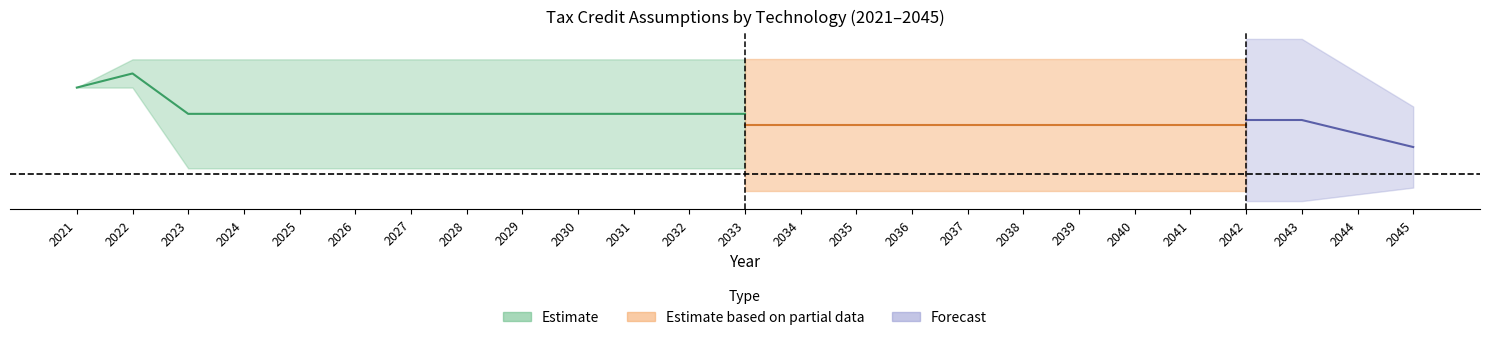

Does the chart have visible grid lines?

No